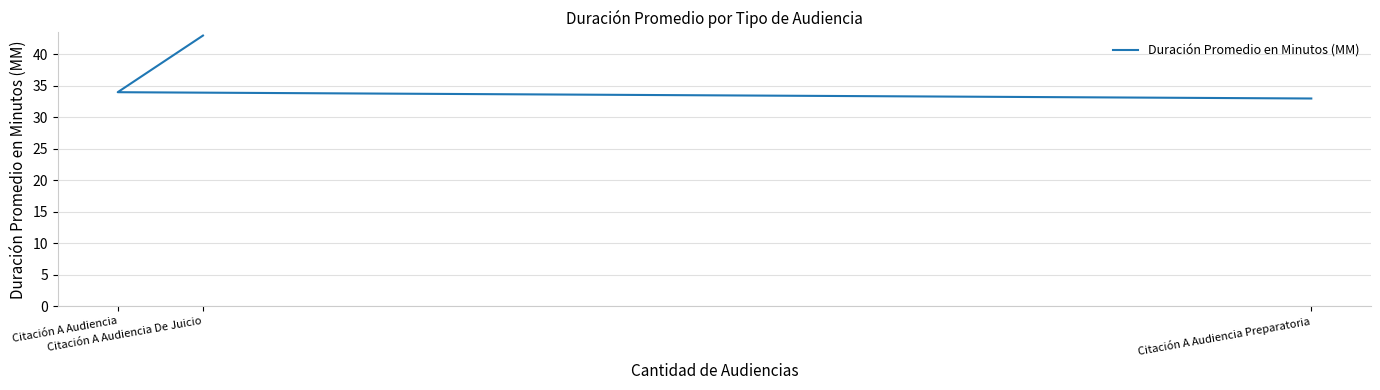

Is this an area chart (filled region under the line)?

No